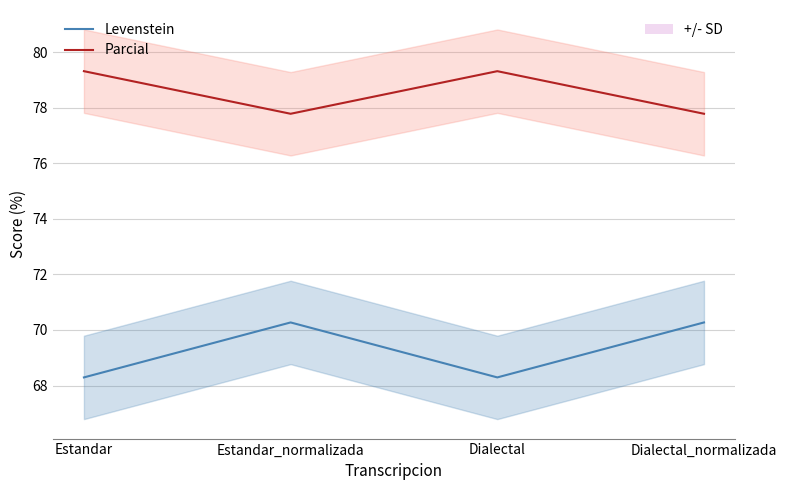

What is the label of the 2nd point from the left?

Estandar_normalizada